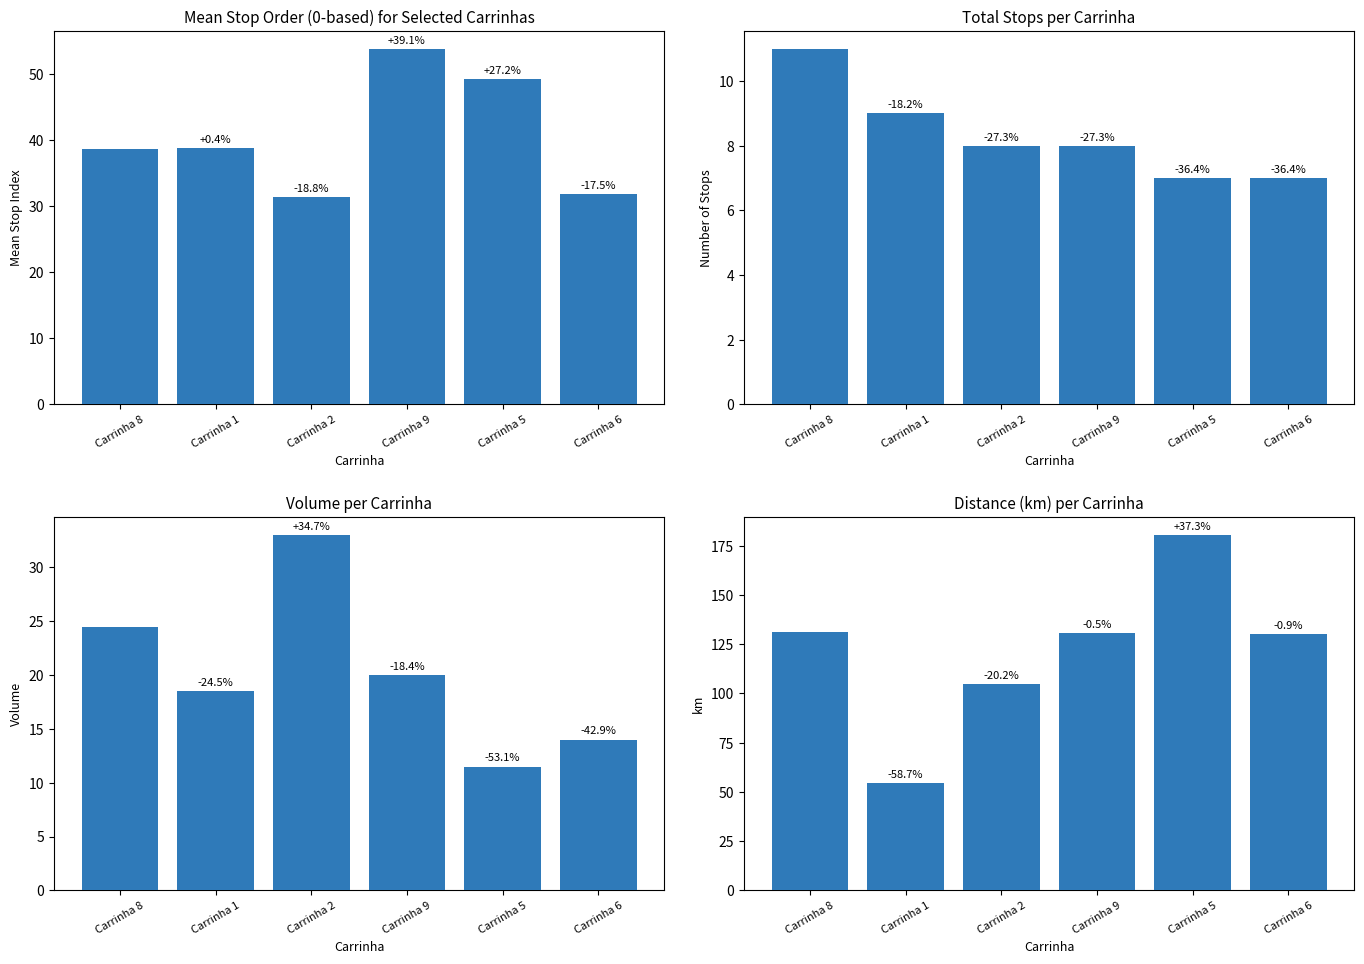

True or false: the data shows 54.3 at Carrinha 1.

True